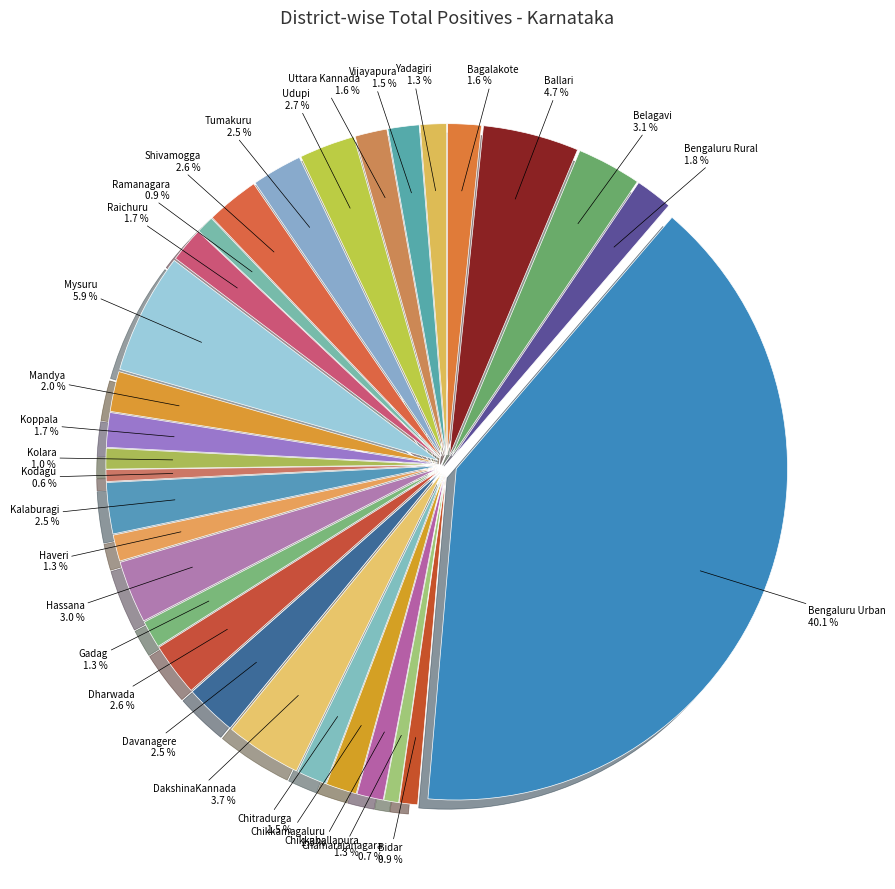

True or false: Mandya accounts for 12% of the total.

False